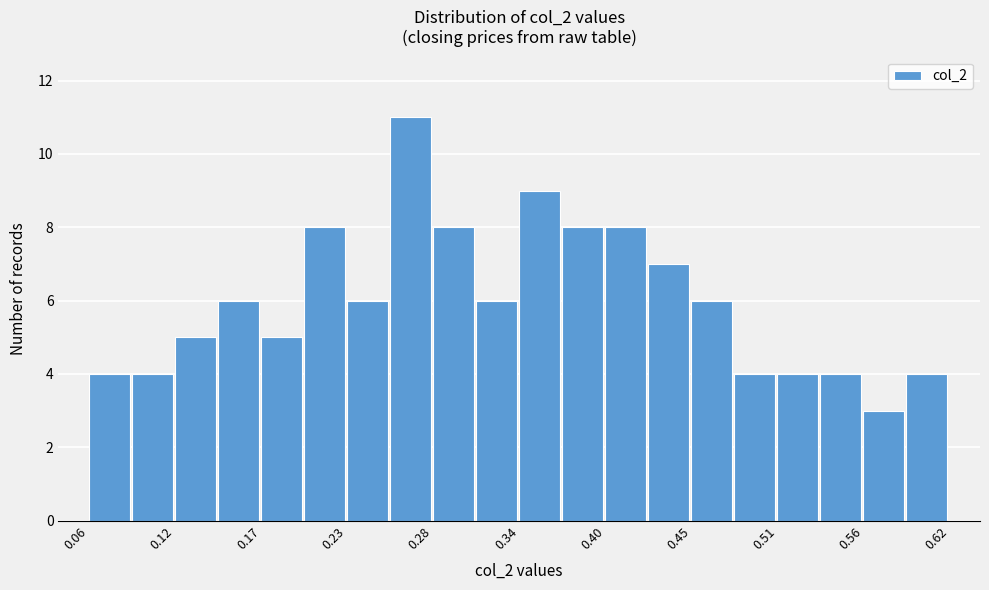

Read against the x-axis, roughly where is the centre of the tallest bar?

0.27